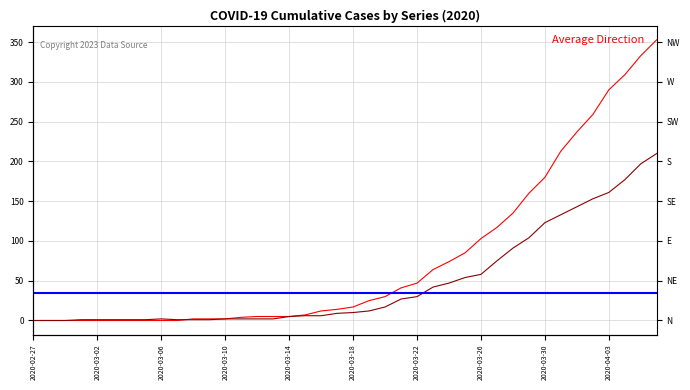

What is the average value of the 1 series?

48